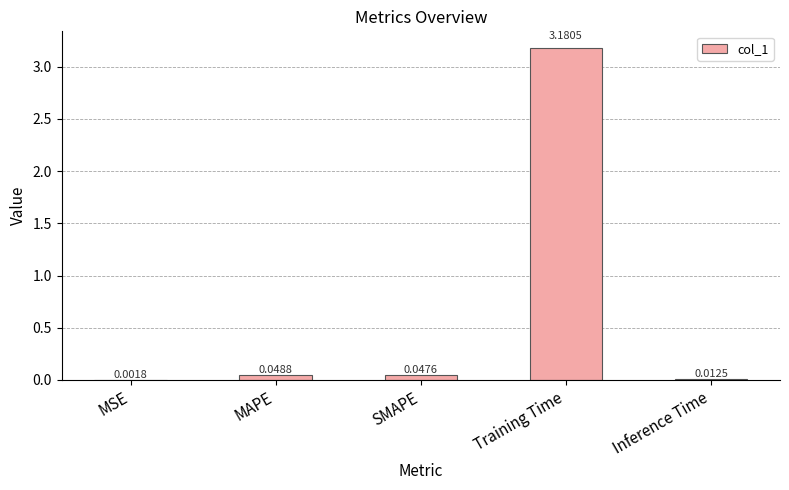

Are the bars horizontal?

No